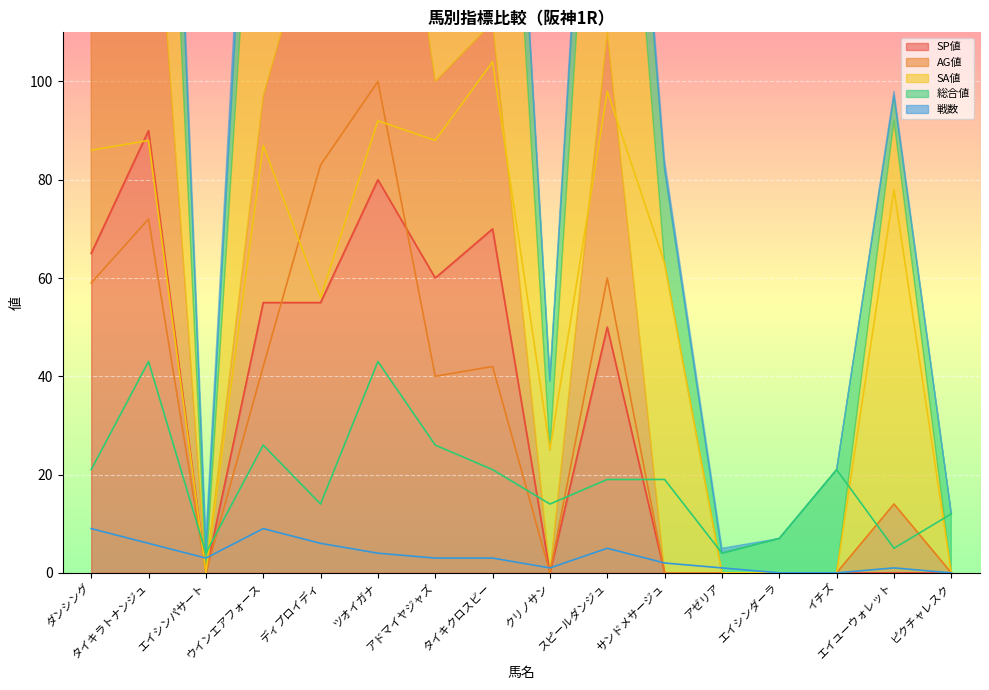

True or false: 総合値 has a value of 4 at エイシンパサート.

True